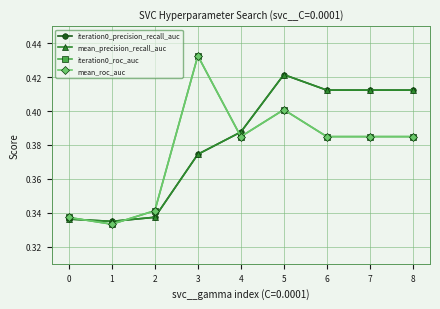

Is this an area chart (filled region under the line)?

No